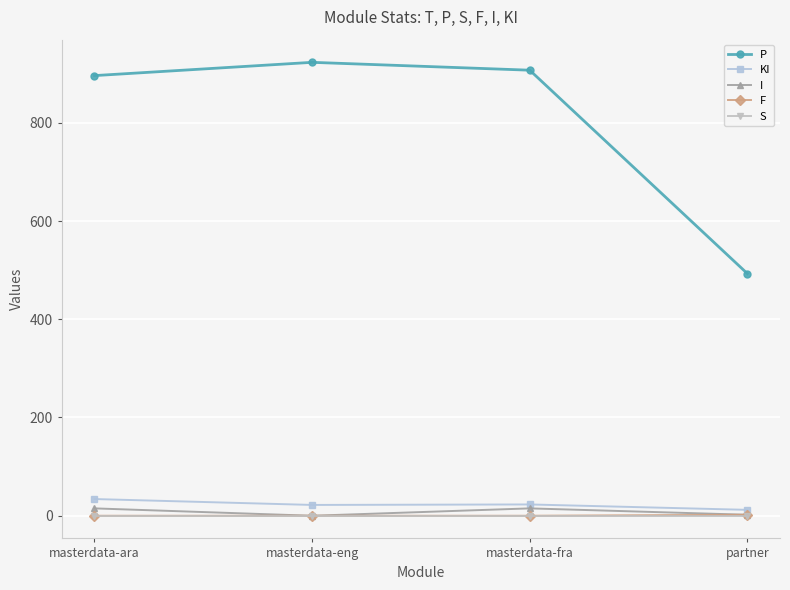

How many data points in P are less than 907?

2